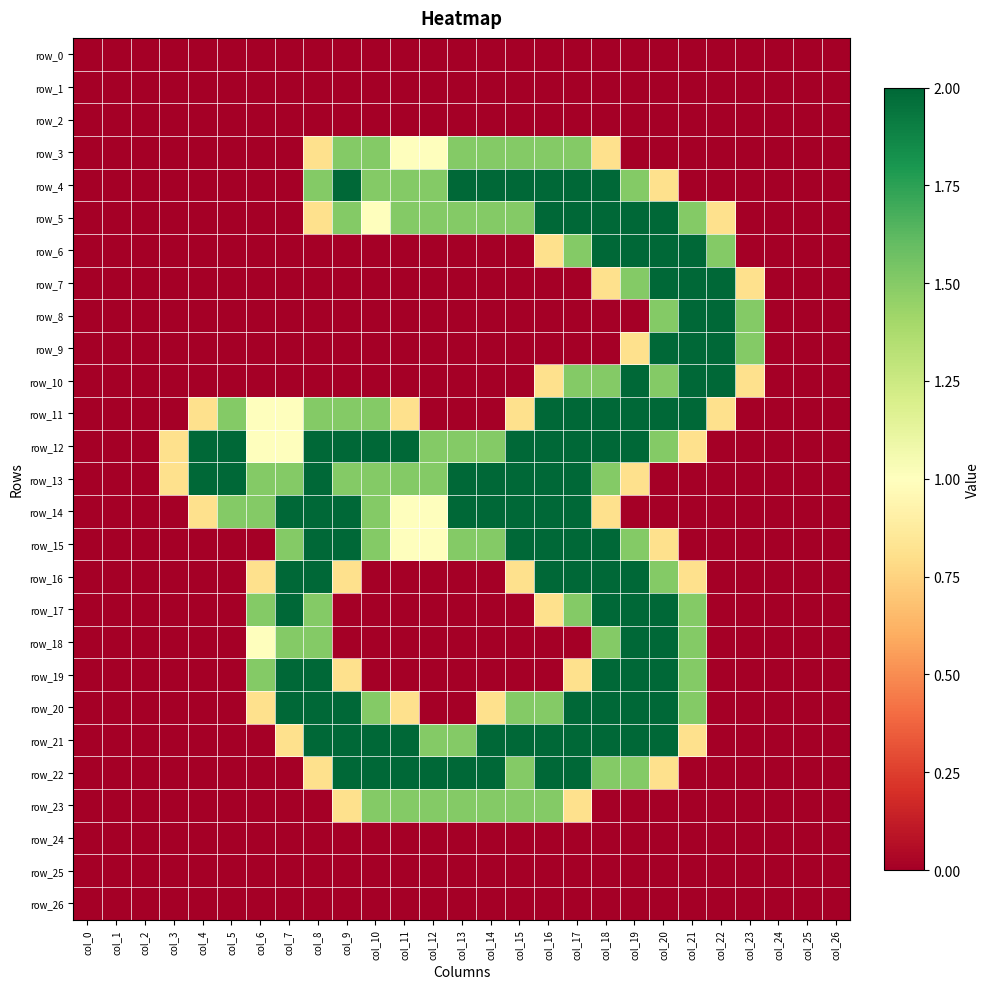

Reading left to right, list all the values displayed in this chart.

row_0: 0.0	0.0	0.0	0.0	0.0	0.0	0.0	0.0	0.0	0.0	0.0	0.0	0.0	0.0	0.0	0.0	0.0	0.0	0.0	0.0	0.0	0.0	0.0	0.0	0.0	0.0	0.0
row_1: 0.0	0.0	0.0	0.0	0.0	0.0	0.0	0.0	0.0	0.0	0.0	0.0	0.0	0.0	0.0	0.0	0.0	0.0	0.0	0.0	0.0	0.0	0.0	0.0	0.0	0.0	0.0
row_2: 0.0	0.0	0.0	0.0	0.0	0.0	0.0	0.0	0.0	0.0	0.0	0.0	0.0	0.0	0.0	0.0	0.0	0.0	0.0	0.0	0.0	0.0	0.0	0.0	0.0	0.0	0.0
row_3: 0.0	0.0	0.0	0.0	0.0	0.0	0.0	0.0	0.8	1.5	1.5	1.0	1.0	1.5	1.5	1.5	1.5	1.5	0.8	0.0	0.0	0.0	0.0	0.0	0.0	0.0	0.0
row_4: 0.0	0.0	0.0	0.0	0.0	0.0	0.0	0.0	1.5	2.0	1.5	1.5	1.5	2.0	2.0	2.0	2.0	2.0	2.0	1.5	0.8	0.0	0.0	0.0	0.0	0.0	0.0
row_5: 0.0	0.0	0.0	0.0	0.0	0.0	0.0	0.0	0.8	1.5	1.0	1.5	1.5	1.5	1.5	1.5	2.0	2.0	2.0	2.0	2.0	1.5	0.8	0.0	0.0	0.0	0.0
row_6: 0.0	0.0	0.0	0.0	0.0	0.0	0.0	0.0	0.0	0.0	0.0	0.0	0.0	0.0	0.0	0.0	0.8	1.5	2.0	2.0	2.0	2.0	1.5	0.0	0.0	0.0	0.0
row_7: 0.0	0.0	0.0	0.0	0.0	0.0	0.0	0.0	0.0	0.0	0.0	0.0	0.0	0.0	0.0	0.0	0.0	0.0	0.8	1.5	2.0	2.0	2.0	0.8	0.0	0.0	0.0
row_8: 0.0	0.0	0.0	0.0	0.0	0.0	0.0	0.0	0.0	0.0	0.0	0.0	0.0	0.0	0.0	0.0	0.0	0.0	0.0	0.0	1.5	2.0	2.0	1.5	0.0	0.0	0.0
row_9: 0.0	0.0	0.0	0.0	0.0	0.0	0.0	0.0	0.0	0.0	0.0	0.0	0.0	0.0	0.0	0.0	0.0	0.0	0.0	0.8	2.0	2.0	2.0	1.5	0.0	0.0	0.0
row_10: 0.0	0.0	0.0	0.0	0.0	0.0	0.0	0.0	0.0	0.0	0.0	0.0	0.0	0.0	0.0	0.0	0.8	1.5	1.5	2.0	1.5	2.0	2.0	0.8	0.0	0.0	0.0
row_11: 0.0	0.0	0.0	0.0	0.8	1.5	1.0	1.0	1.5	1.5	1.5	0.8	0.0	0.0	0.0	0.8	2.0	2.0	2.0	2.0	2.0	2.0	0.8	0.0	0.0	0.0	0.0
row_12: 0.0	0.0	0.0	0.8	2.0	2.0	1.0	1.0	2.0	2.0	2.0	2.0	1.5	1.5	1.5	2.0	2.0	2.0	2.0	2.0	1.5	0.8	0.0	0.0	0.0	0.0	0.0
row_13: 0.0	0.0	0.0	0.8	2.0	2.0	1.5	1.5	2.0	1.5	1.5	1.5	1.5	2.0	2.0	2.0	2.0	2.0	1.5	0.8	0.0	0.0	0.0	0.0	0.0	0.0	0.0
row_14: 0.0	0.0	0.0	0.0	0.8	1.5	1.5	2.0	2.0	2.0	1.5	1.0	1.0	2.0	2.0	2.0	2.0	2.0	0.8	0.0	0.0	0.0	0.0	0.0	0.0	0.0	0.0
row_15: 0.0	0.0	0.0	0.0	0.0	0.0	0.0	1.5	2.0	2.0	1.5	1.0	1.0	1.5	1.5	2.0	2.0	2.0	2.0	1.5	0.8	0.0	0.0	0.0	0.0	0.0	0.0
row_16: 0.0	0.0	0.0	0.0	0.0	0.0	0.8	2.0	2.0	0.8	0.0	0.0	0.0	0.0	0.0	0.8	2.0	2.0	2.0	2.0	1.5	0.8	0.0	0.0	0.0	0.0	0.0
row_17: 0.0	0.0	0.0	0.0	0.0	0.0	1.5	2.0	1.5	0.0	0.0	0.0	0.0	0.0	0.0	0.0	0.8	1.5	2.0	2.0	2.0	1.5	0.0	0.0	0.0	0.0	0.0
row_18: 0.0	0.0	0.0	0.0	0.0	0.0	1.0	1.5	1.5	0.0	0.0	0.0	0.0	0.0	0.0	0.0	0.0	0.0	1.5	2.0	2.0	1.5	0.0	0.0	0.0	0.0	0.0
row_19: 0.0	0.0	0.0	0.0	0.0	0.0	1.5	2.0	2.0	0.8	0.0	0.0	0.0	0.0	0.0	0.0	0.0	0.8	2.0	2.0	2.0	1.5	0.0	0.0	0.0	0.0	0.0
row_20: 0.0	0.0	0.0	0.0	0.0	0.0	0.8	2.0	2.0	2.0	1.5	0.8	0.0	0.0	0.8	1.5	1.5	2.0	2.0	2.0	2.0	1.5	0.0	0.0	0.0	0.0	0.0
row_21: 0.0	0.0	0.0	0.0	0.0	0.0	0.0	0.8	2.0	2.0	2.0	2.0	1.5	1.5	2.0	2.0	2.0	2.0	2.0	2.0	2.0	0.8	0.0	0.0	0.0	0.0	0.0
row_22: 0.0	0.0	0.0	0.0	0.0	0.0	0.0	0.0	0.8	2.0	2.0	2.0	2.0	2.0	2.0	1.5	2.0	2.0	1.5	1.5	0.8	0.0	0.0	0.0	0.0	0.0	0.0
row_23: 0.0	0.0	0.0	0.0	0.0	0.0	0.0	0.0	0.0	0.8	1.5	1.5	1.5	1.5	1.5	1.5	1.5	0.8	0.0	0.0	0.0	0.0	0.0	0.0	0.0	0.0	0.0
row_24: 0.0	0.0	0.0	0.0	0.0	0.0	0.0	0.0	0.0	0.0	0.0	0.0	0.0	0.0	0.0	0.0	0.0	0.0	0.0	0.0	0.0	0.0	0.0	0.0	0.0	0.0	0.0
row_25: 0.0	0.0	0.0	0.0	0.0	0.0	0.0	0.0	0.0	0.0	0.0	0.0	0.0	0.0	0.0	0.0	0.0	0.0	0.0	0.0	0.0	0.0	0.0	0.0	0.0	0.0	0.0
row_26: 0.0	0.0	0.0	0.0	0.0	0.0	0.0	0.0	0.0	0.0	0.0	0.0	0.0	0.0	0.0	0.0	0.0	0.0	0.0	0.0	0.0	0.0	0.0	0.0	0.0	0.0	0.0